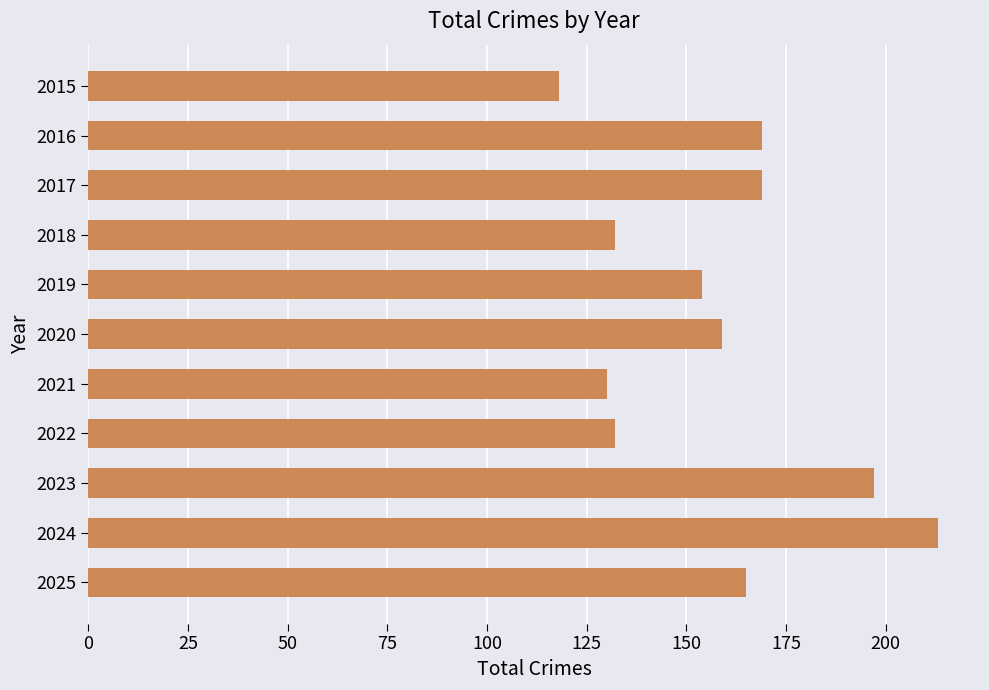

What is the change in value from 2016 to 2024?

+44